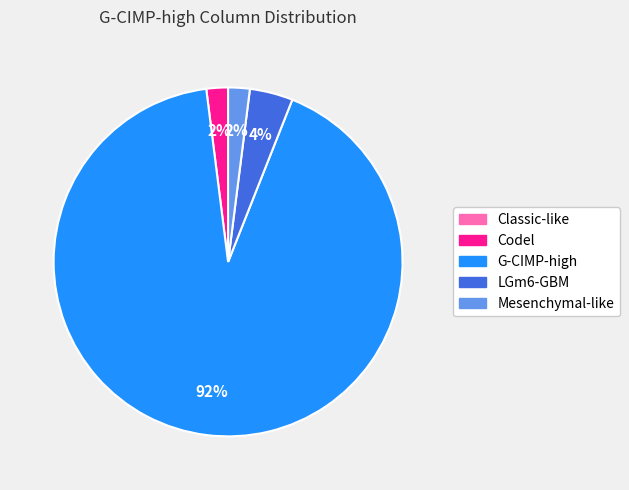

Which category has the biggest portion of the pie?

G-CIMP-high